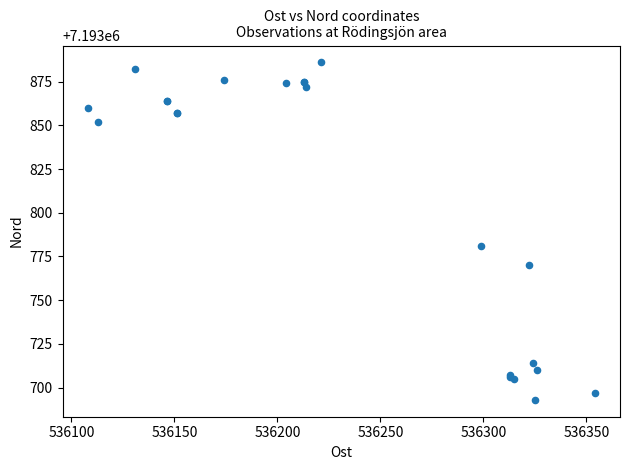

What Y value in the scatter plot is closest to 7193789?

7193781.0